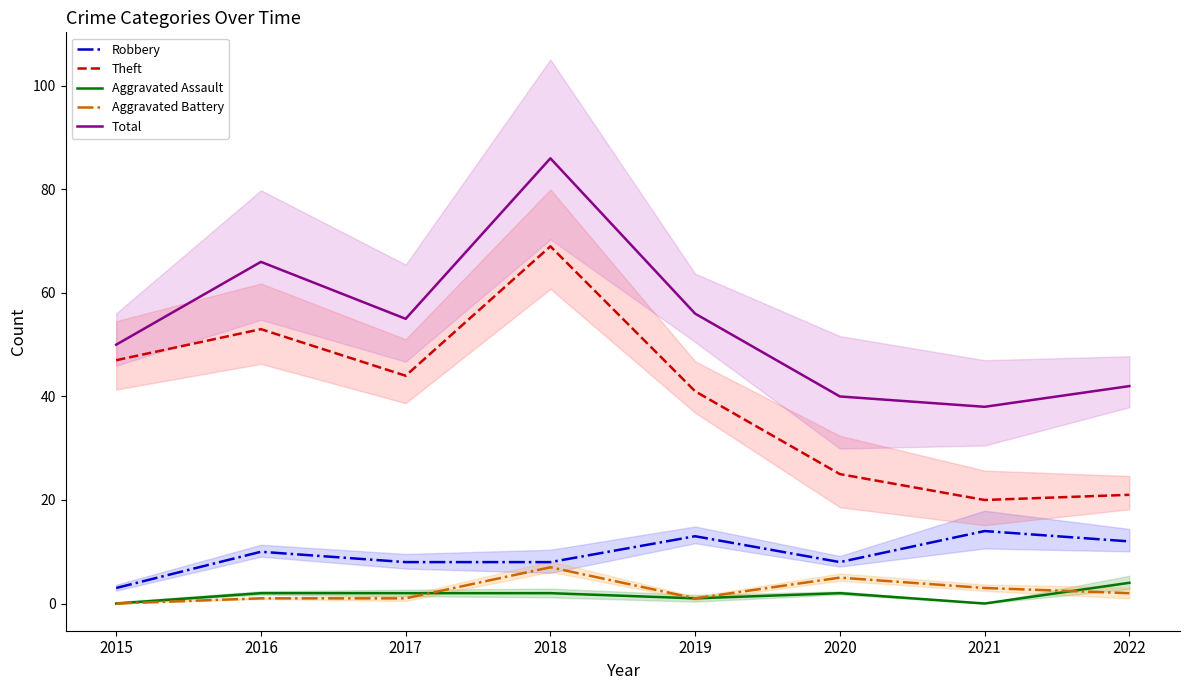

What is the total value across all series at 2020?

80